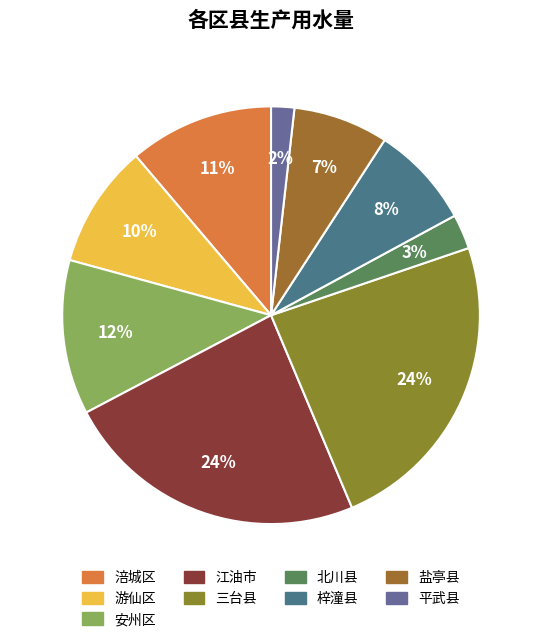

Is it true that 平武县 is 1% of the pie?

False